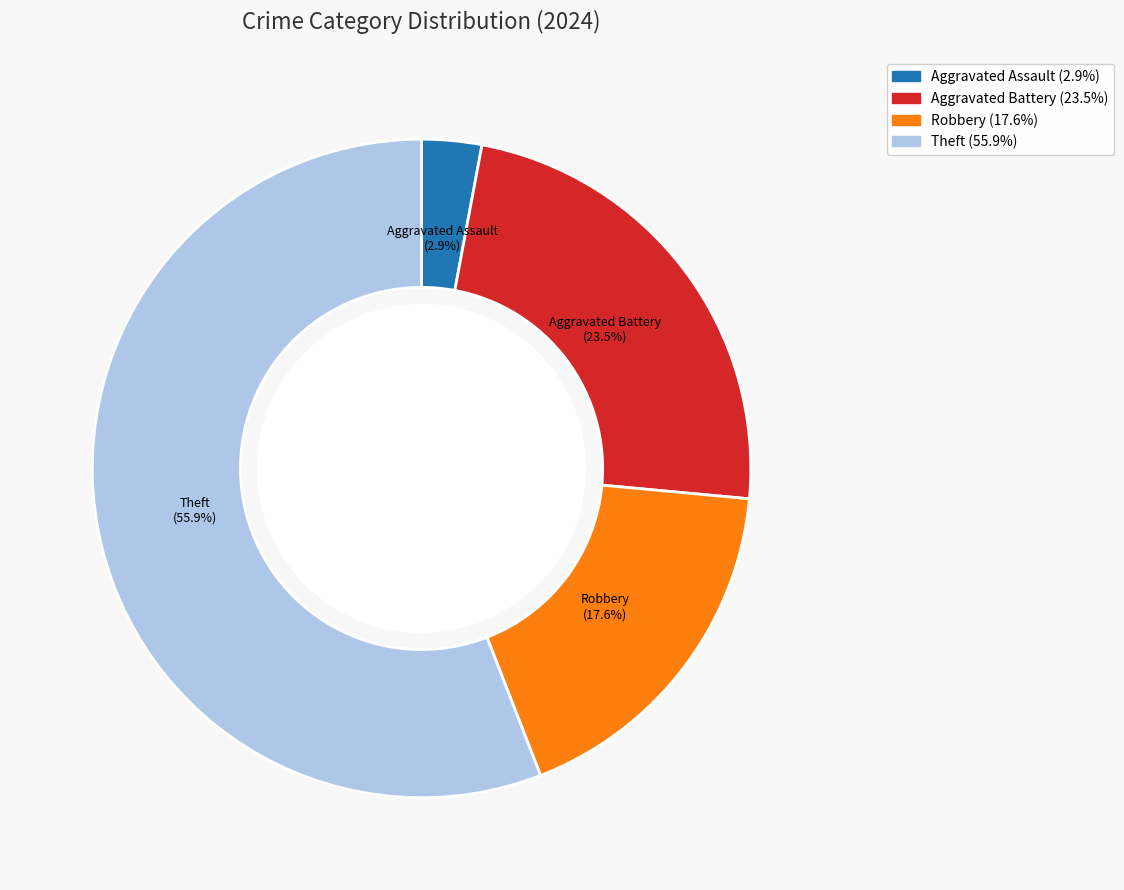

Combined, do Robbery and Aggravated Assault account for over 50%?

No